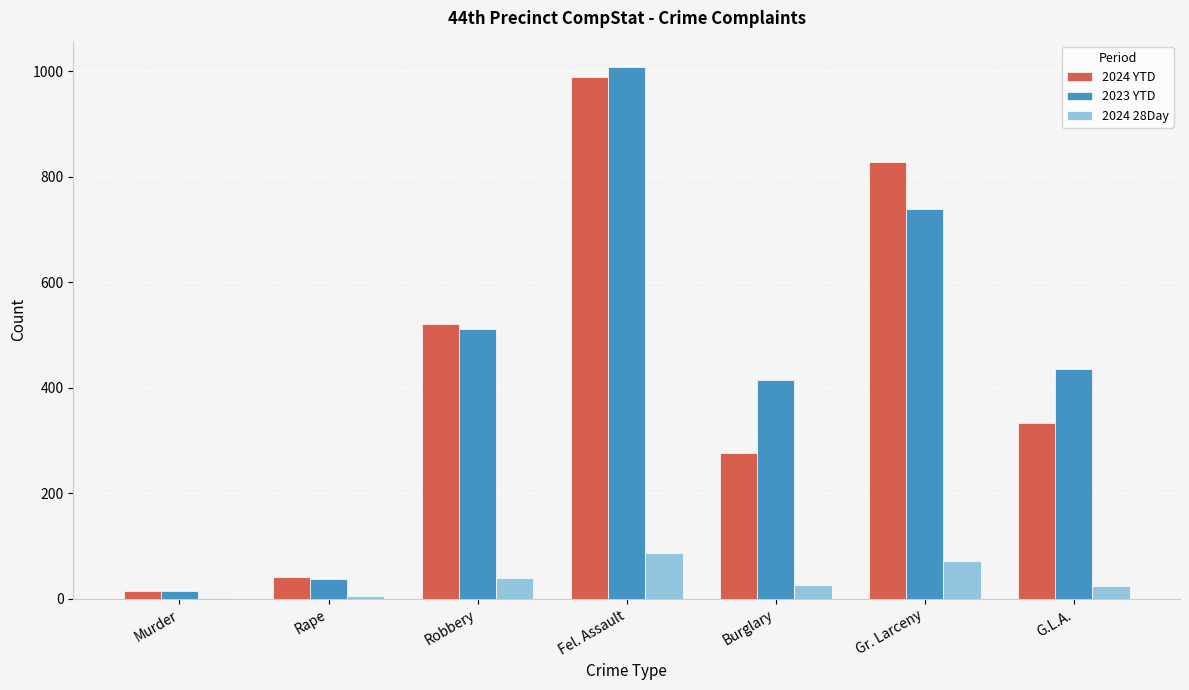

True or false: 2024 YTD has a value of 191 at Robbery.

False